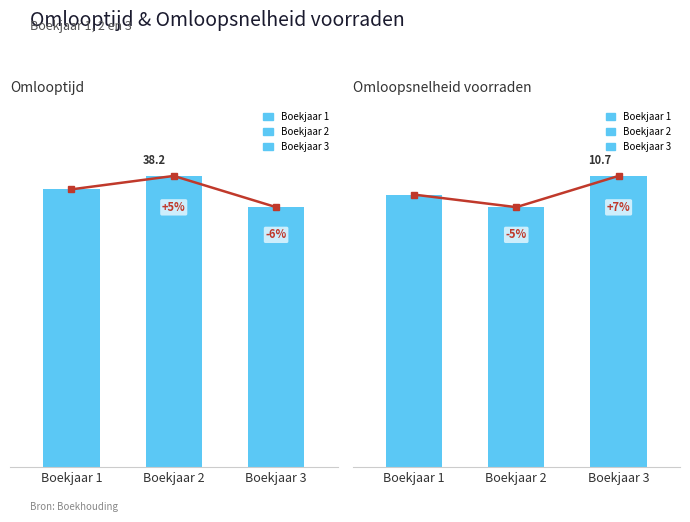

What is the value of the Omloopsnelheid voorraden bar at the 3rd from the left?

10.7